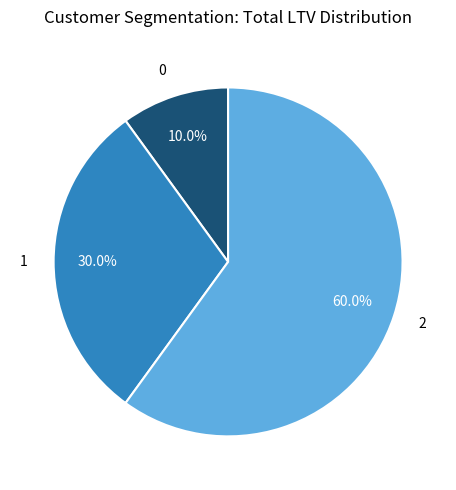

To the nearest percent, what percentage of the pie is 0?

10%